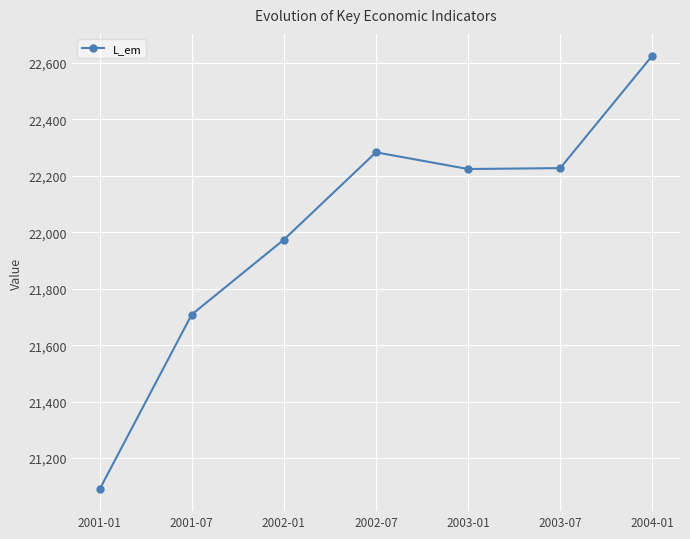

Is this an area chart (filled region under the line)?

No